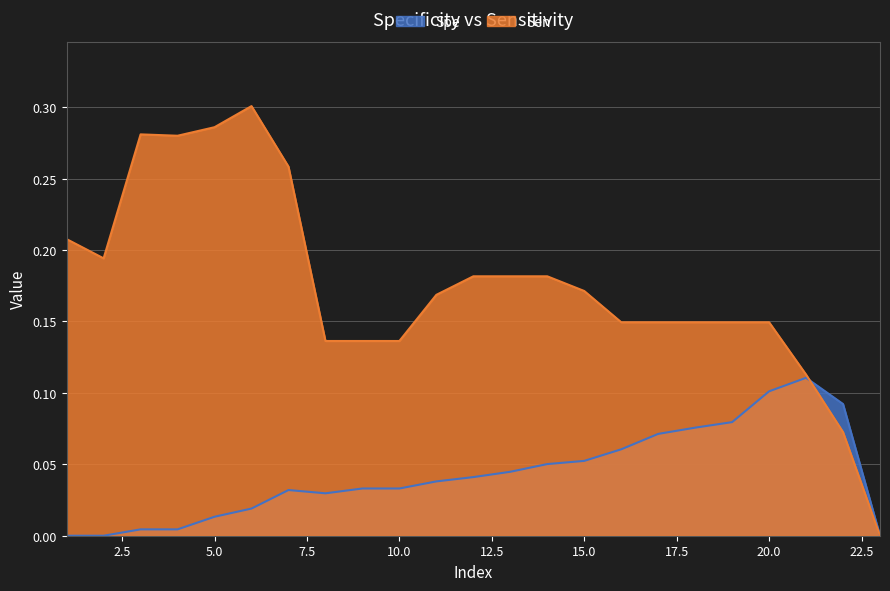

Reading left to right, what are all the values shown in this chart?

Spe: 0.0	0.0	0.0	0.0	0.0	0.0	0.0	0.0	0.0	0.0	0.0	0.0	0.0	0.1	0.1	0.1	0.1	0.1	0.1	0.1	0.1	0.1	0.0
Sen: 0.2	0.2	0.3	0.3	0.3	0.3	0.3	0.1	0.1	0.1	0.2	0.2	0.2	0.2	0.2	0.1	0.1	0.1	0.1	0.1	0.1	0.1	0.0